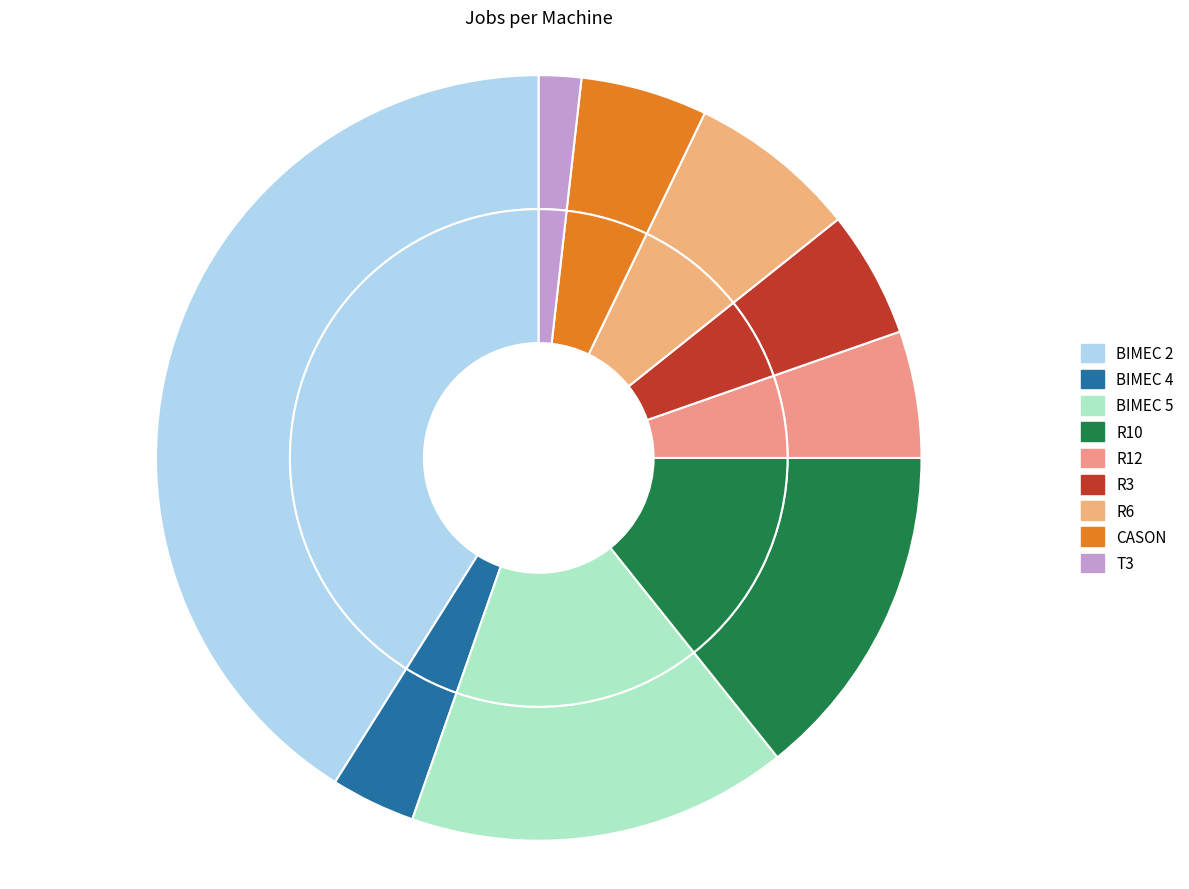

Rank the categories by value from highest to lowest.

BIMEC 2, BIMEC 5, R10, R6, R12, R3, CASON, BIMEC 4, T3